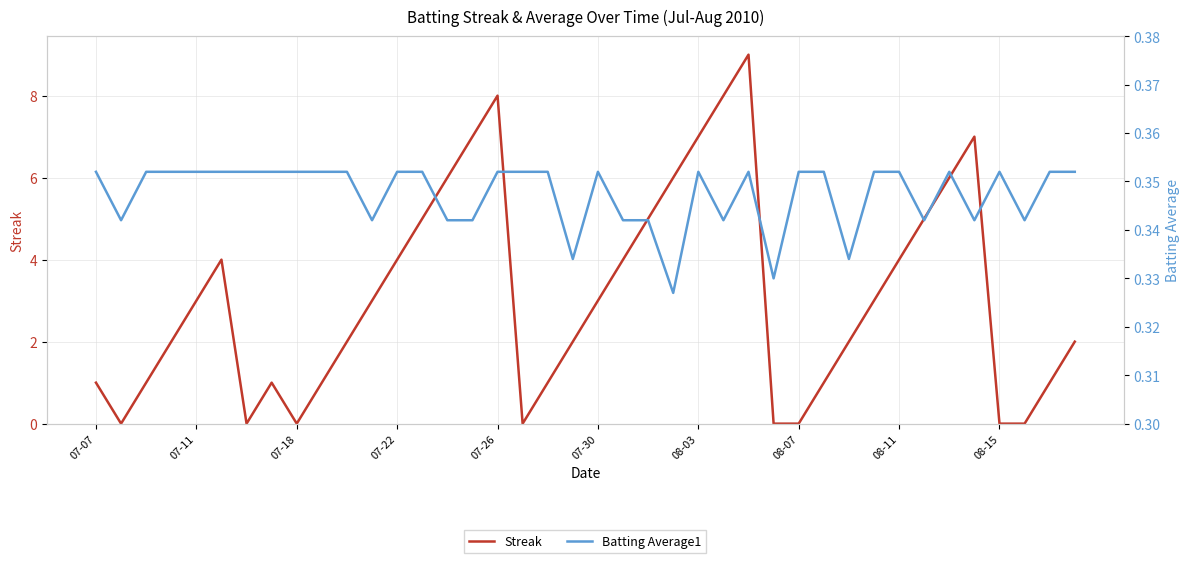

How many data points in Streak are above 3?

16